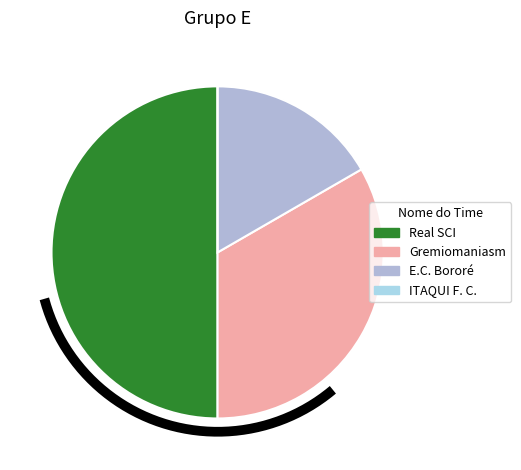

What is the change in value from Real SCI to Gremiomaniasm?

-3